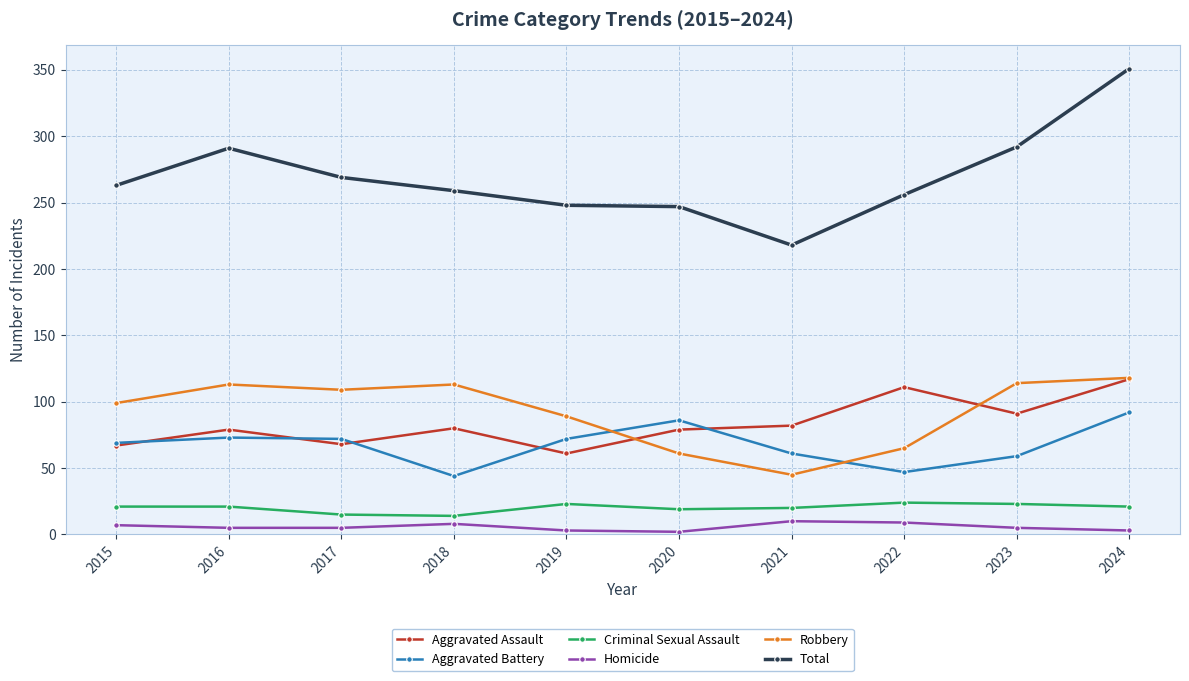

Which series has the largest total across all categories?

Total